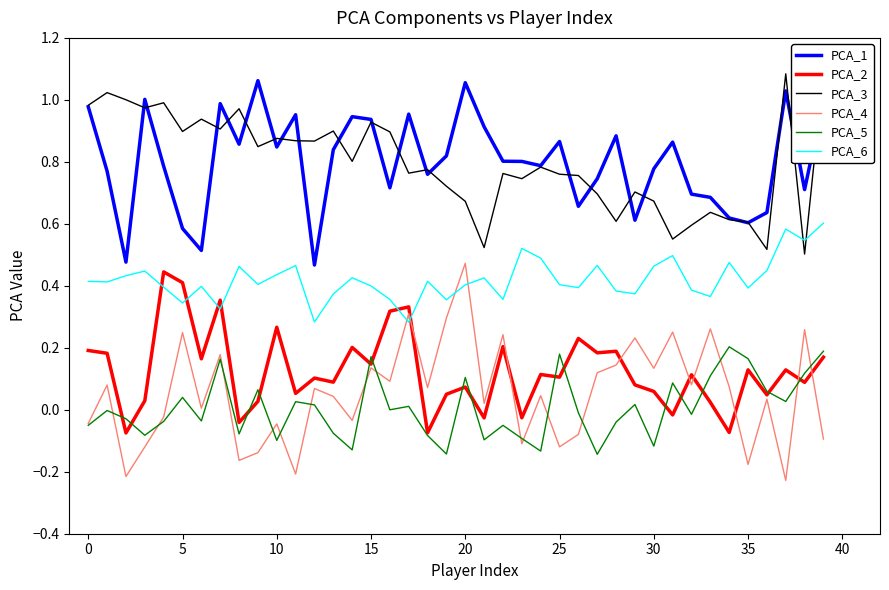

What are all the series names shown in the legend?

PCA_1, PCA_2, PCA_3, PCA_4, PCA_5, PCA_6